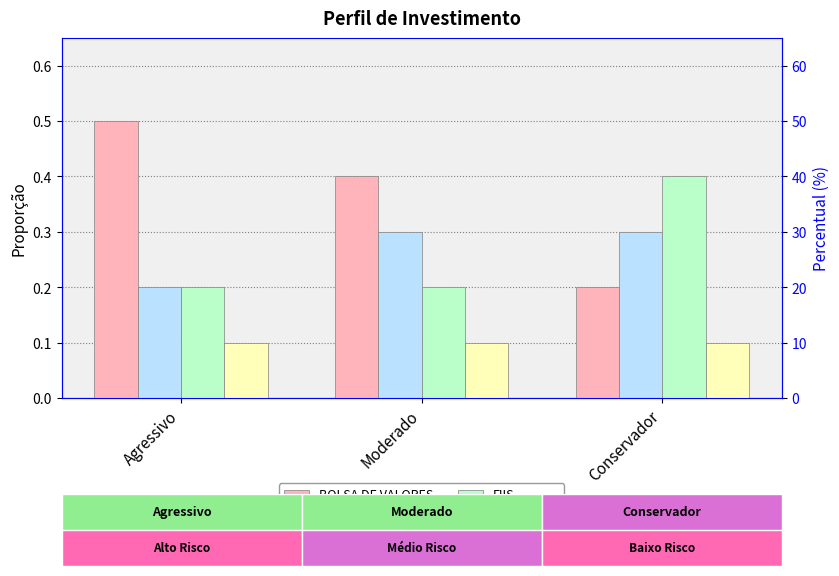

The FIIS series shows 0.1 at Agressivo. True or false?

False